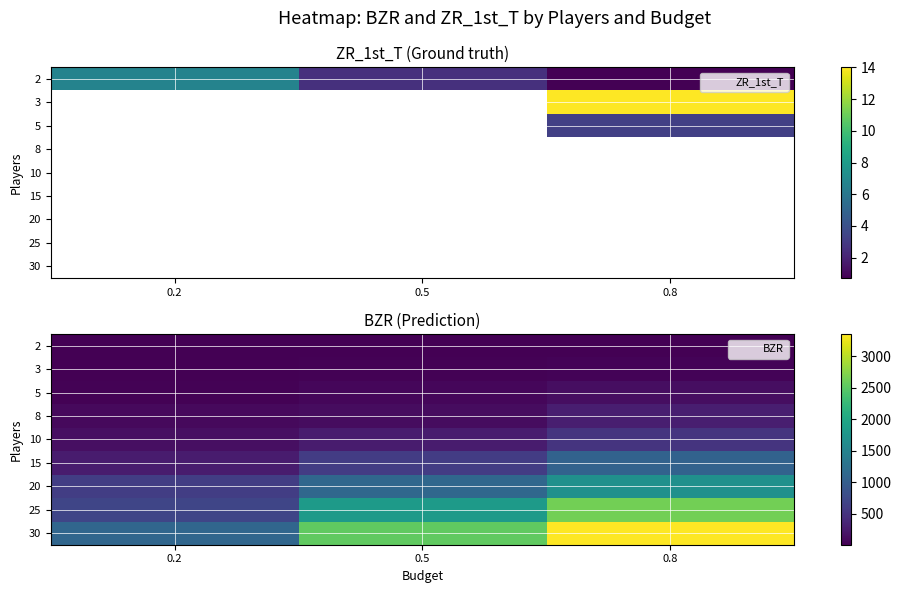

Which label corresponds to the largest value in the chart?

0.8